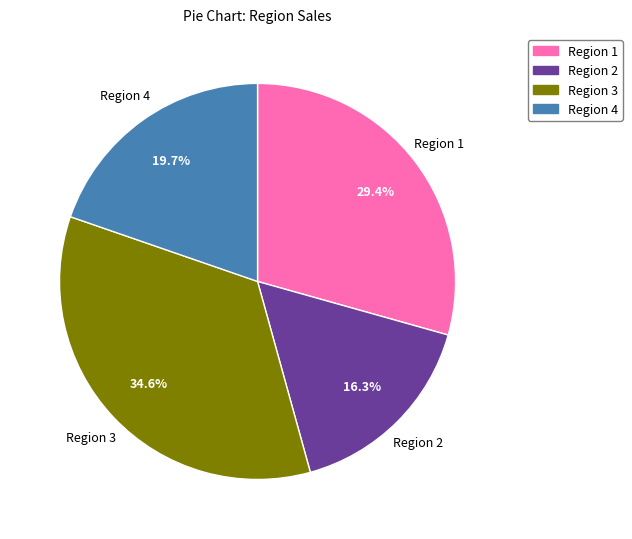

Is Region 4 the majority of the pie?

No